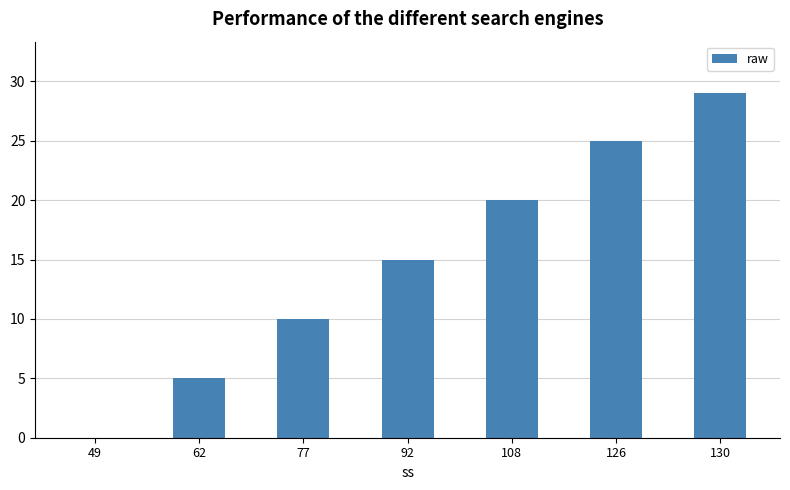

How many distinct data groups are displayed?

1